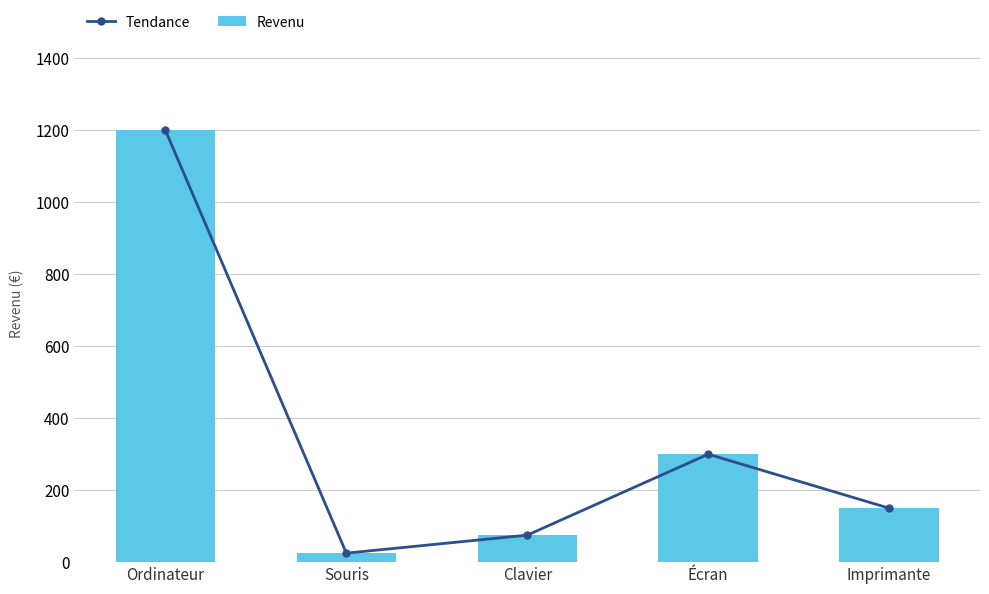

What value does the Revenu series have at Souris?

25